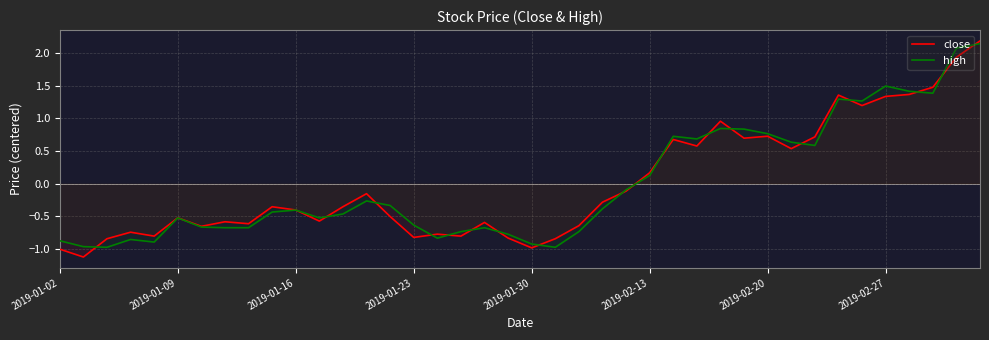

What is the minimum value for high?

-1.0